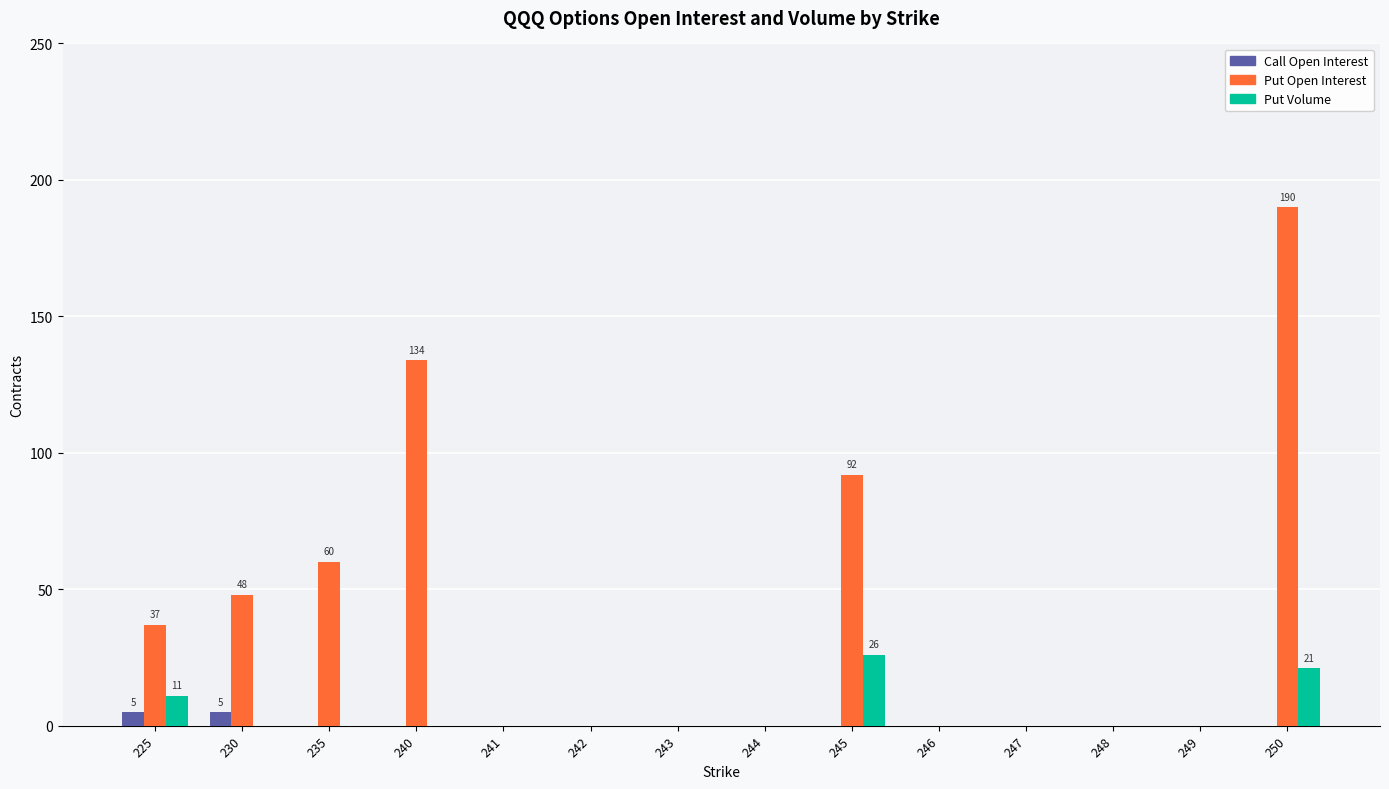

Which category has the highest value in the Put Open Interest series?

250